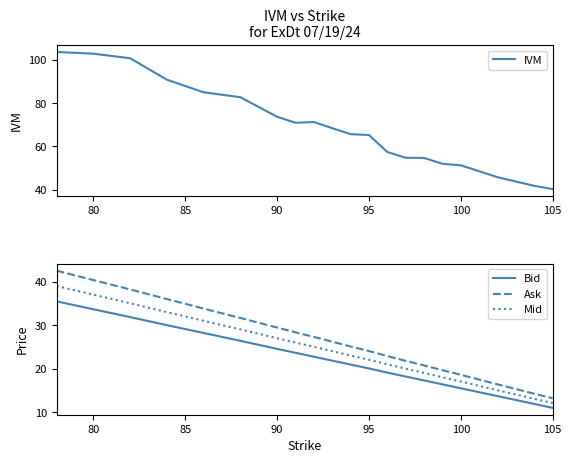

True or false: Bid and Ask intersect in this chart.

False